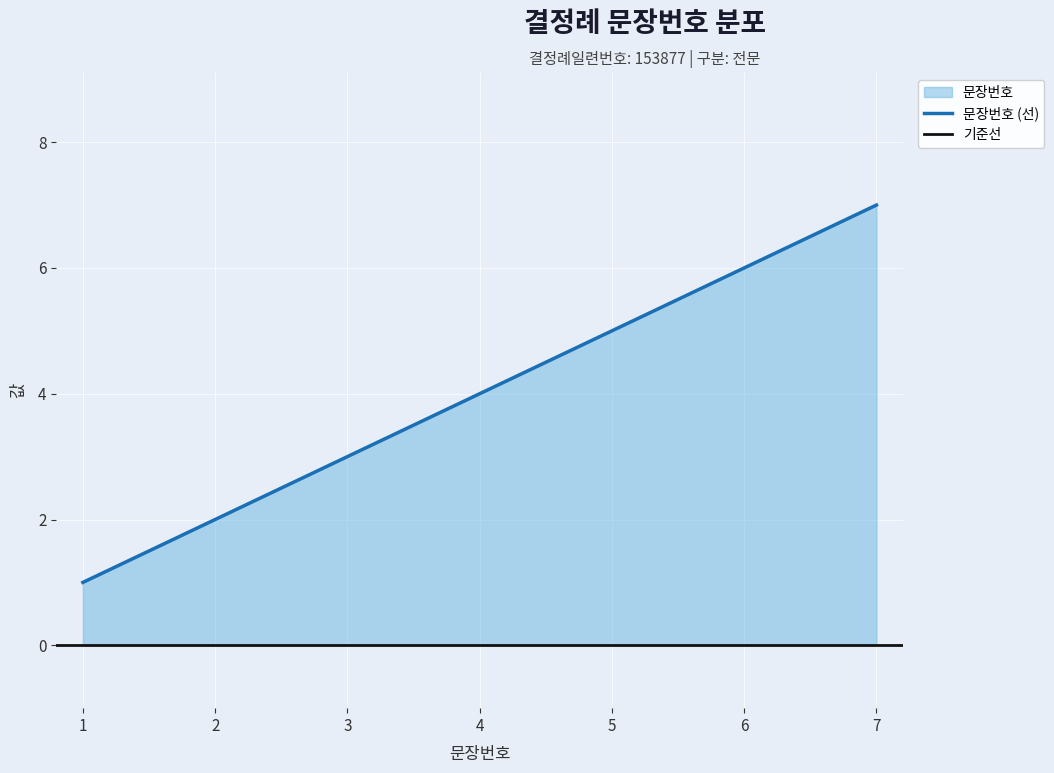

Does the chart display data point markers on the line(s)?

No